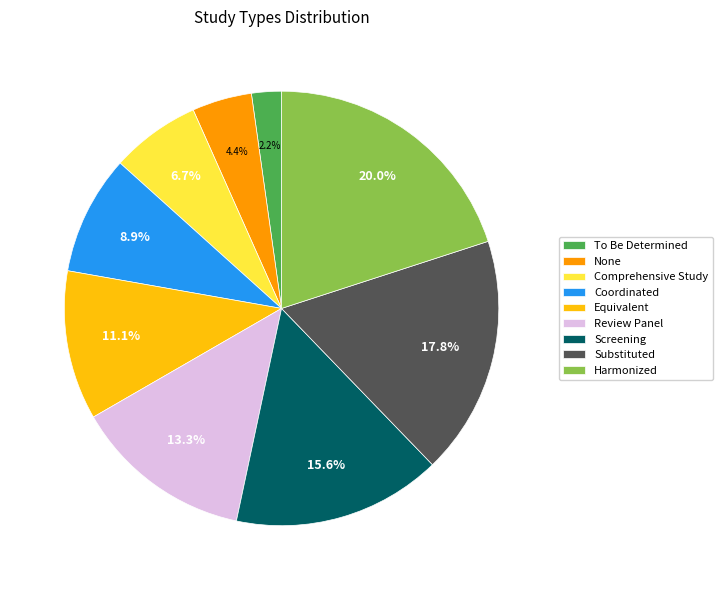

Is there any slice that represents more than half of the pie?

No